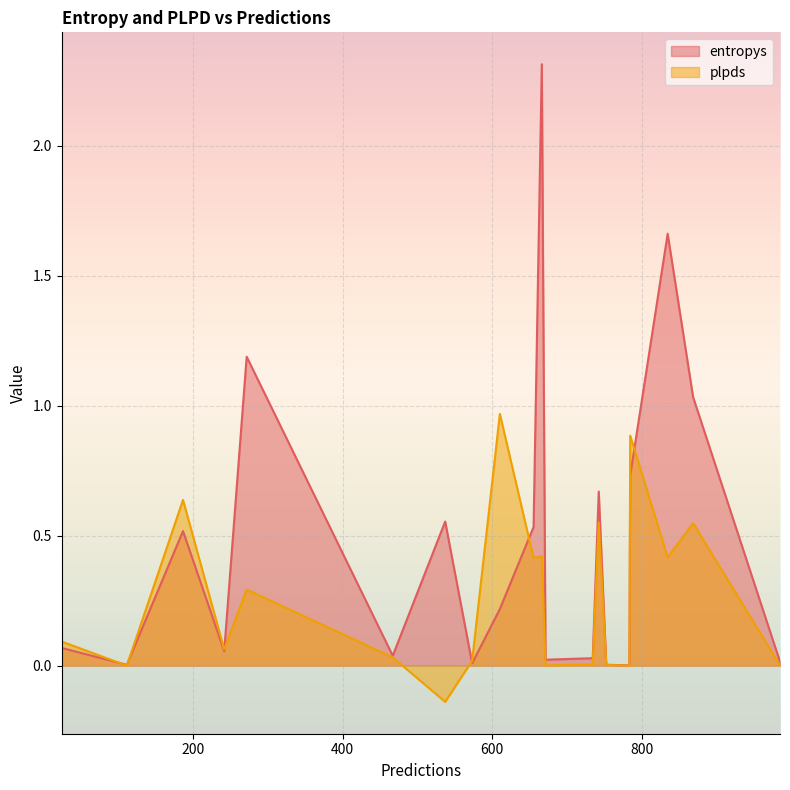

List the series in order of their peak value, highest first.

entropys, plpds